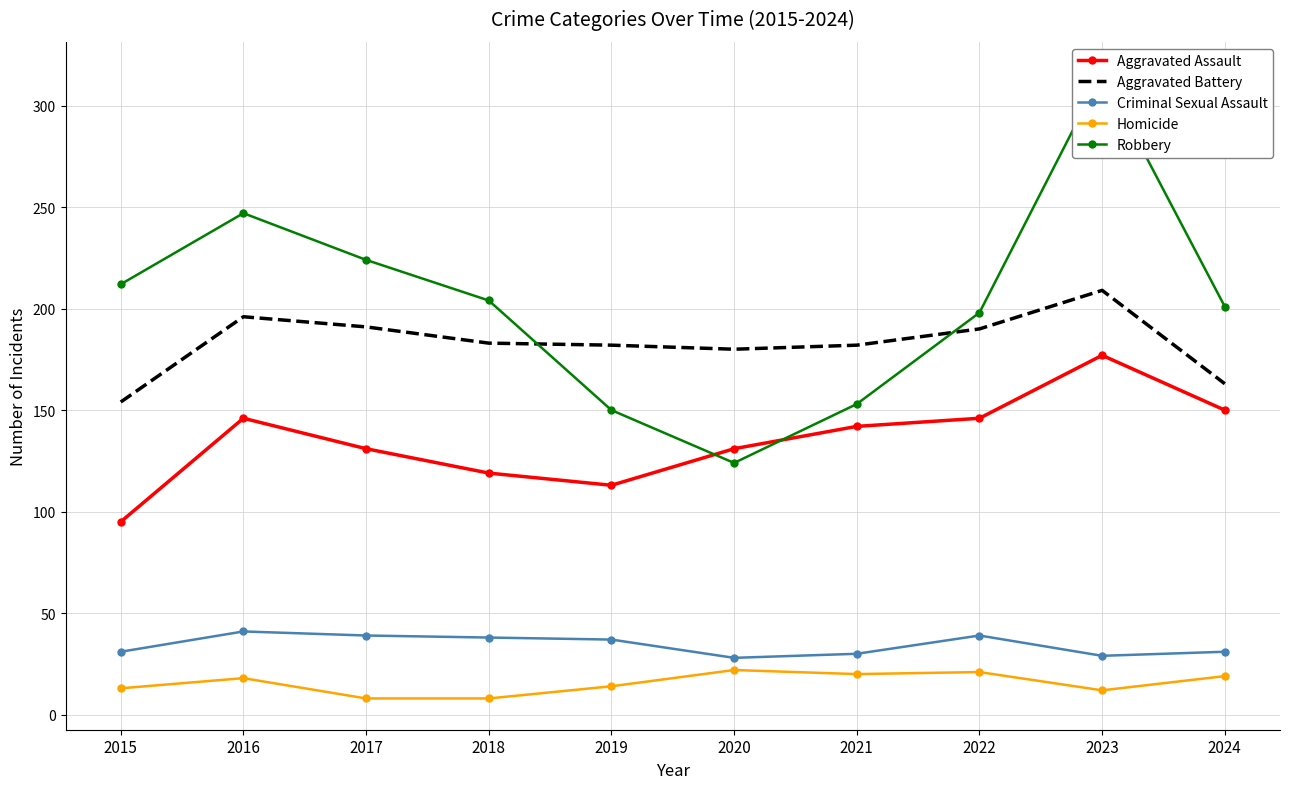

At which category does the chart reach its peak across all series?

2023